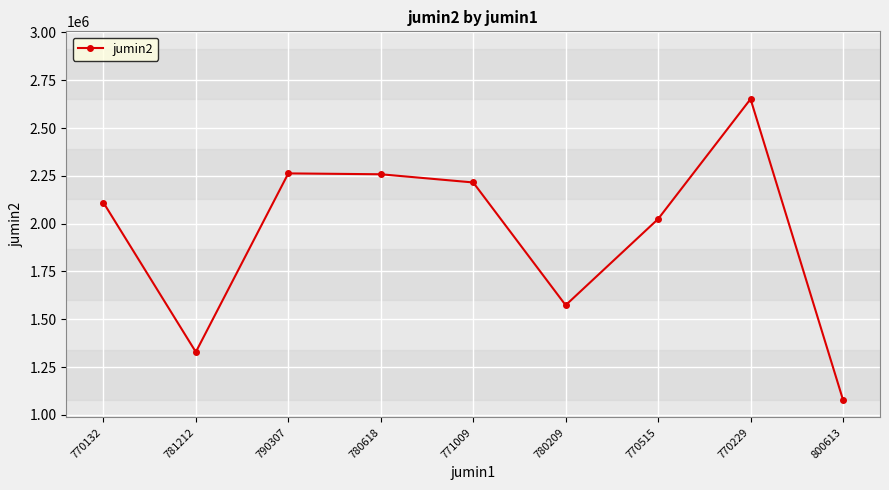

The chart shows a value of 228255 at 800613. True or false?

False